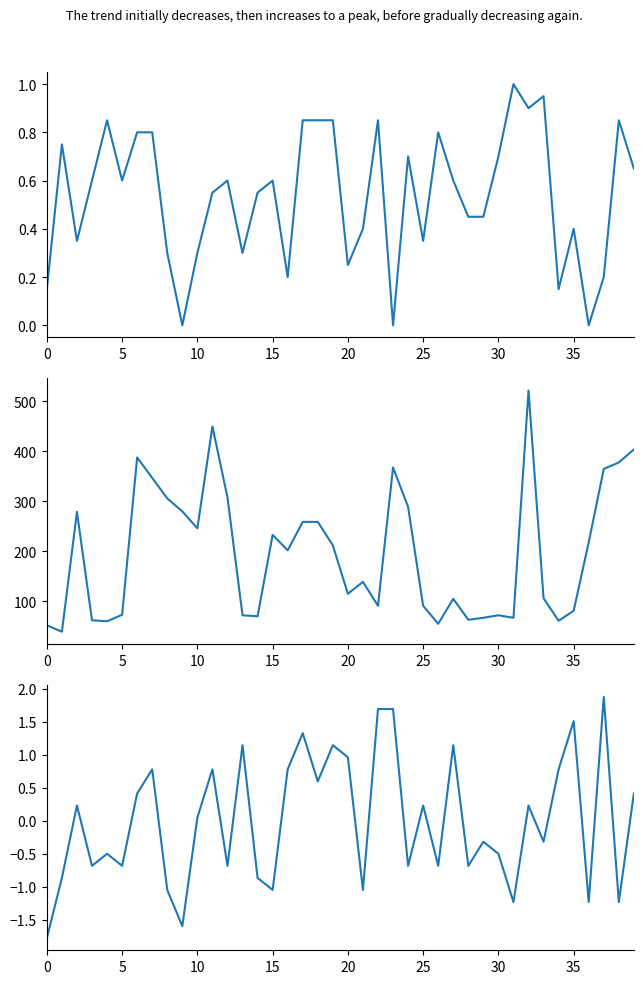

What is the greatest value displayed?

522.0